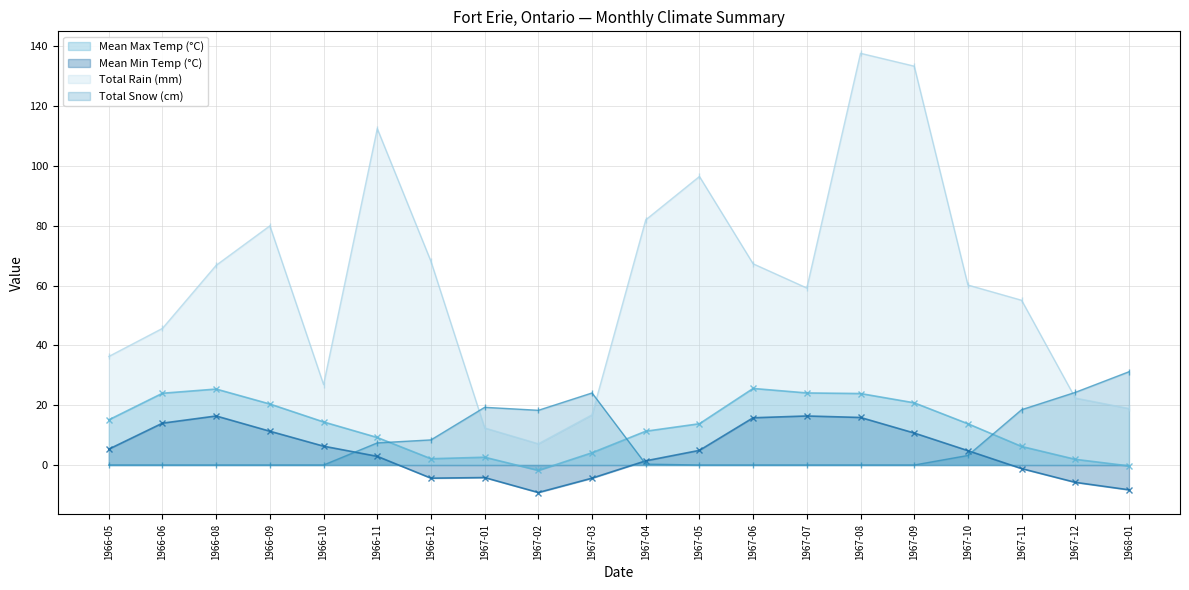

In Mean Min Temp (°C), how many points are lower than both neighbors (excluding endpoints)?

2